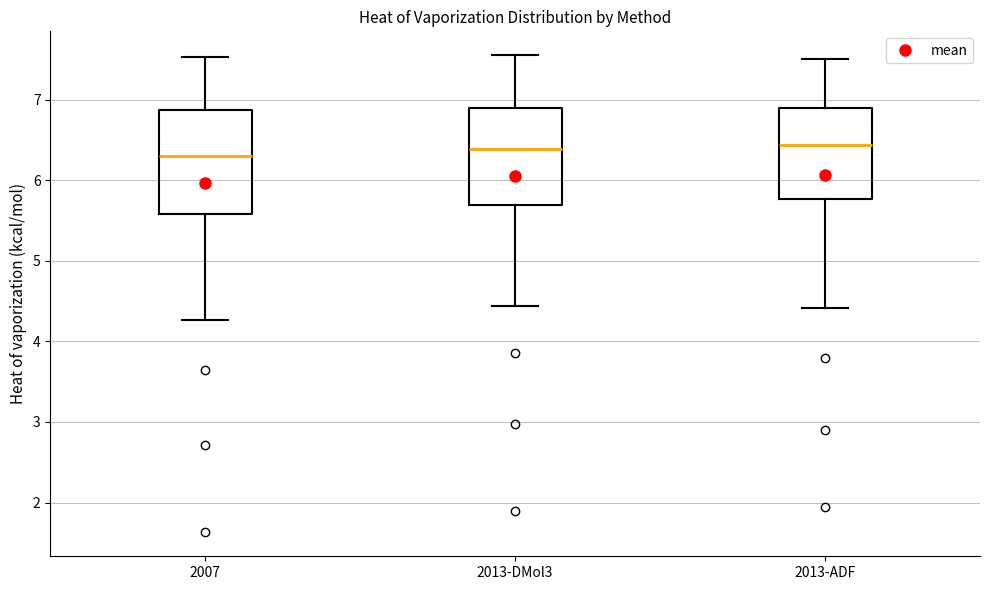

Reading left to right, transcribe this box plot: for each box, give where its median line is, the range the box spans, and where its two whiskers end, as read against the y-axis. The values are not printed on the chart, so give them approximately, as read against the axis.

2007: median 6.3, box 5.6 to 6.9, whiskers 4.3 to 7.5
2013-DMol3: median 6.4, box 5.7 to 6.9, whiskers 4.4 to 7.6
2013-ADF: median 6.4, box 5.8 to 6.9, whiskers 4.4 to 7.5